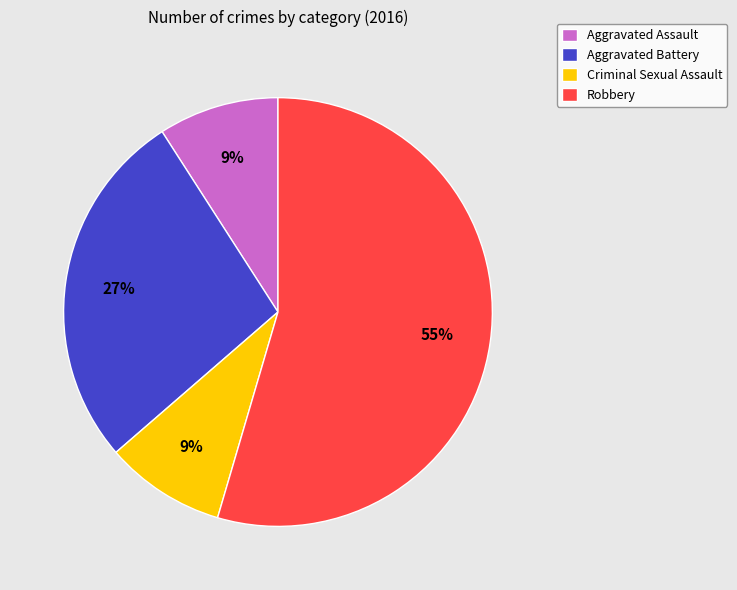

Which slice is the largest?

Robbery